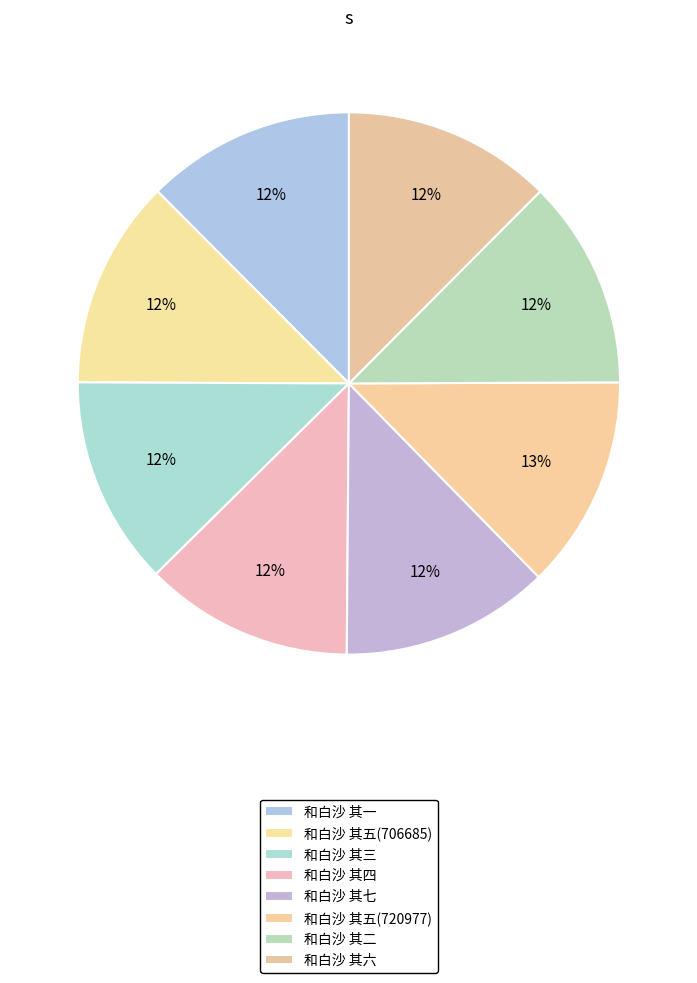

What is the largest slice in the pie chart?

和白沙 其五(720977)